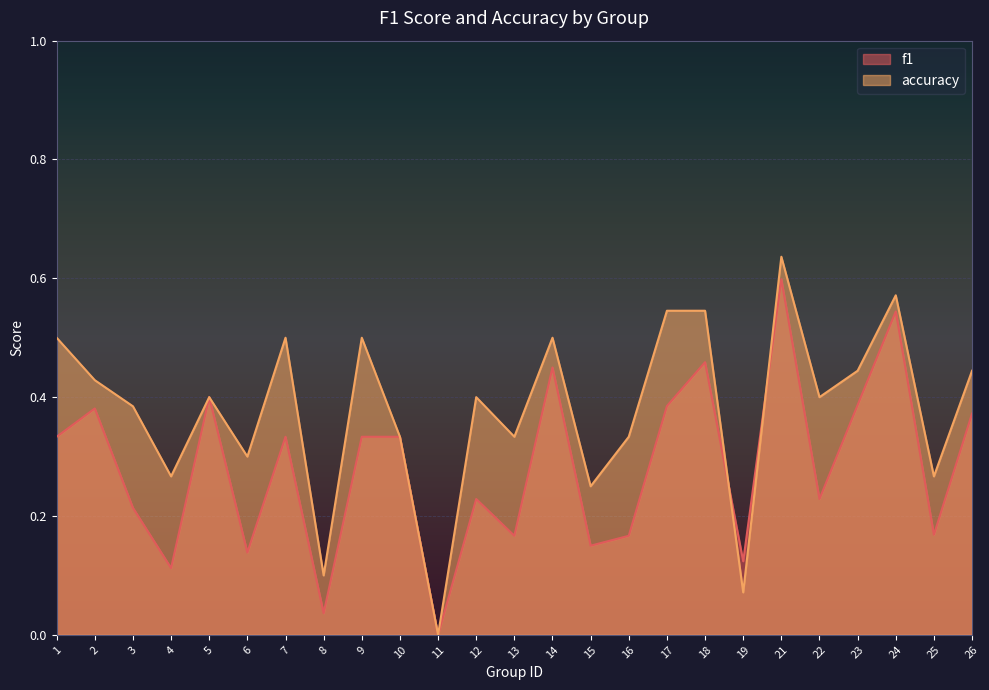

Between which two adjacent categories do accuracy and f1 first intersect?

18 and 19